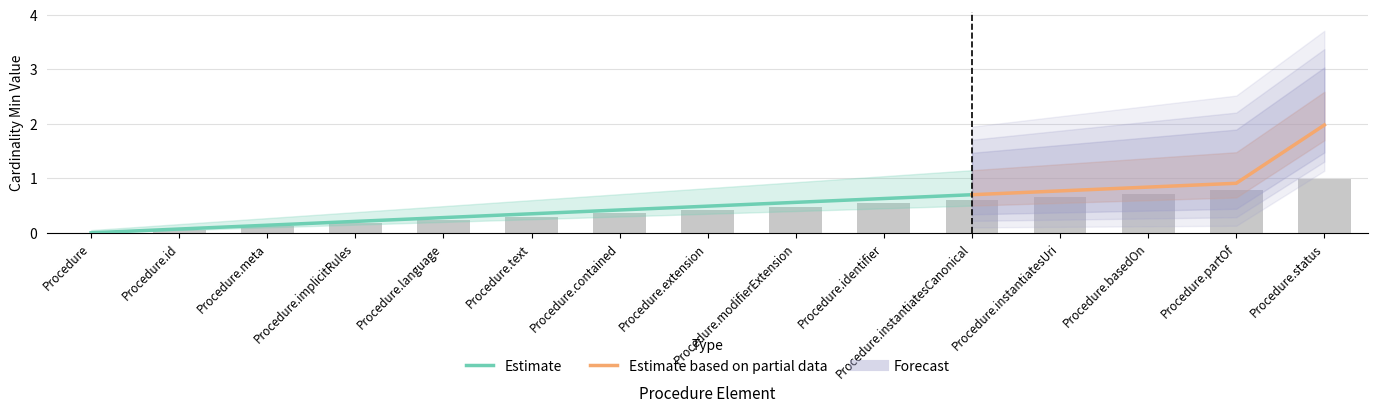

What is the difference between the maximum and minimum values in the Min_upper series?

1